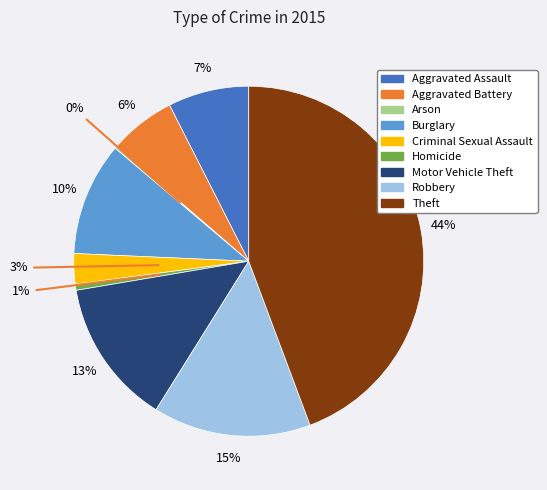

What percentage is the Robbery slice, to the nearest percent?

15%